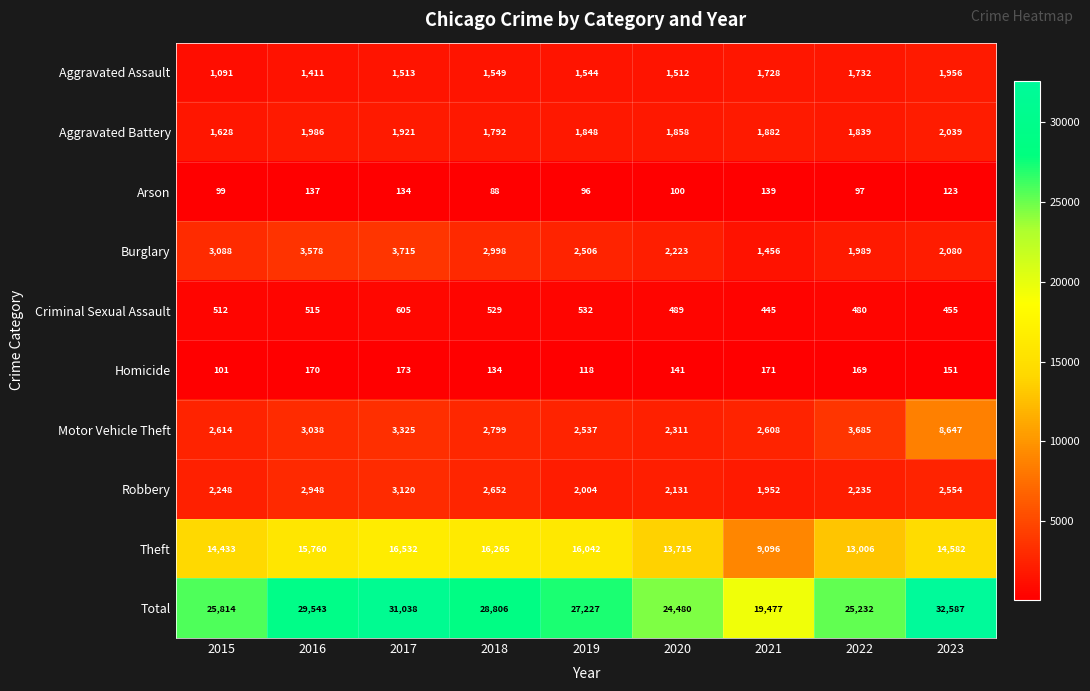

Which series has the largest total across all categories?

Total